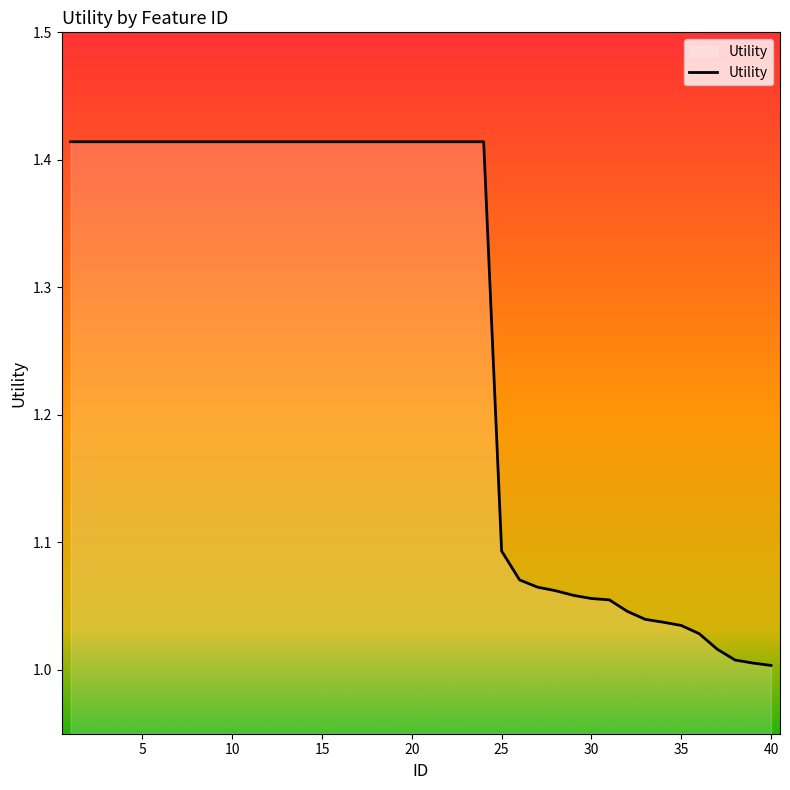

What is the difference between the maximum and minimum values?

0.4